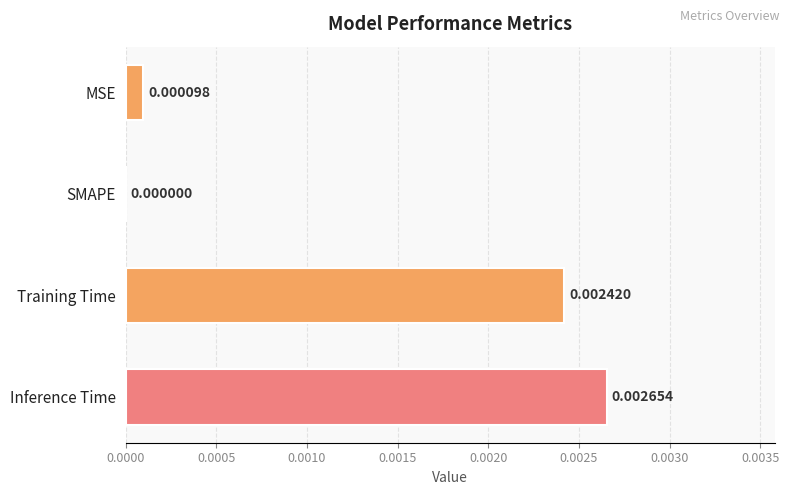

Which label corresponds to the largest value in the chart?

Inference Time